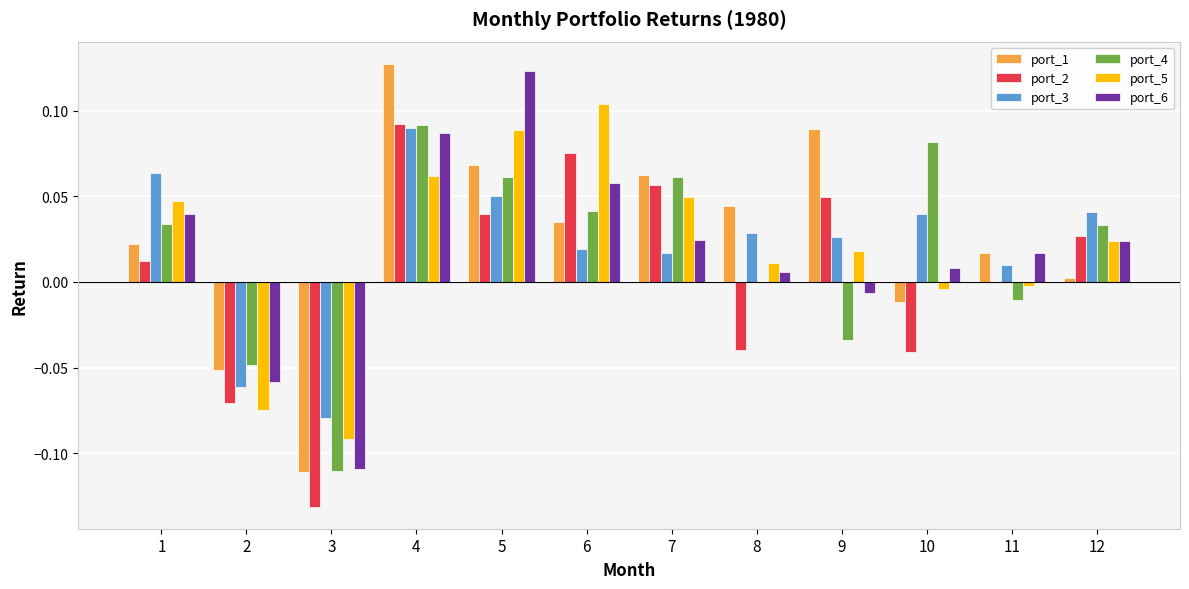

What is the total value across all series at 6?

0.3